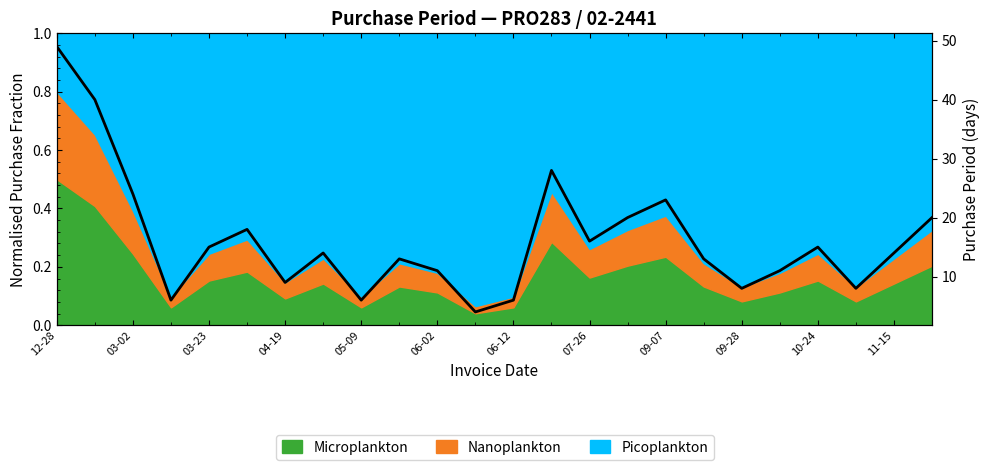

What is the difference between the values at 04-19 and 12-28?

40